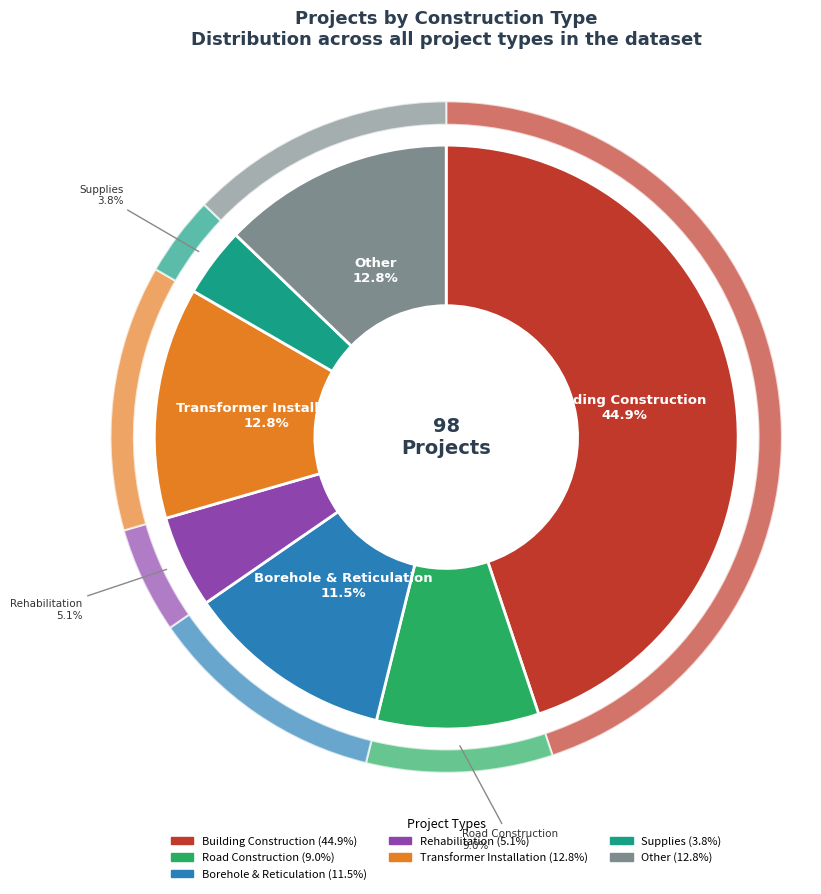

What percentage is the Rehabilitation slice, to the nearest percent?

5%